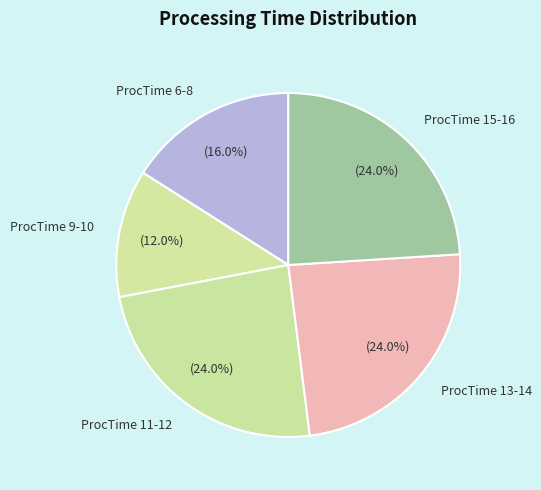

What is the ratio of the value at ProcTime 9-10 to the value at ProcTime 15-16?

0.5